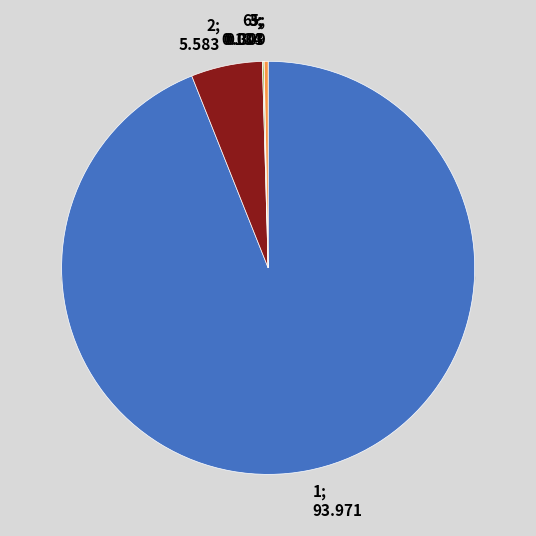

Do 38 and 32 together represent more than half of the pie?

No